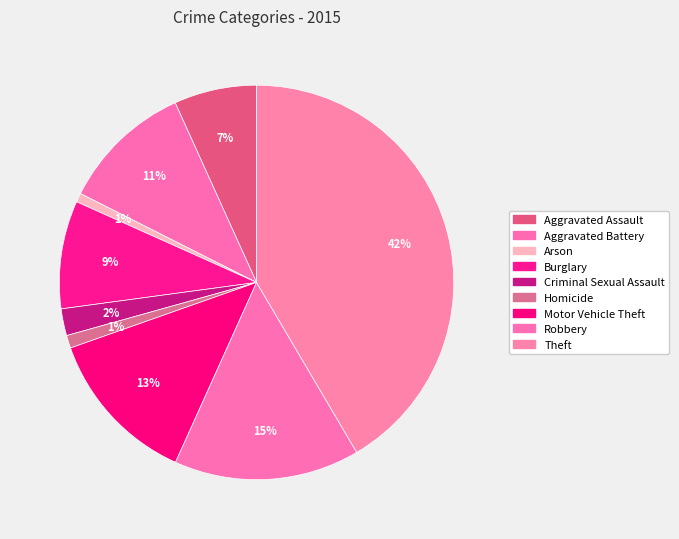

What percentage is the Robbery slice, to the nearest percent?

15%